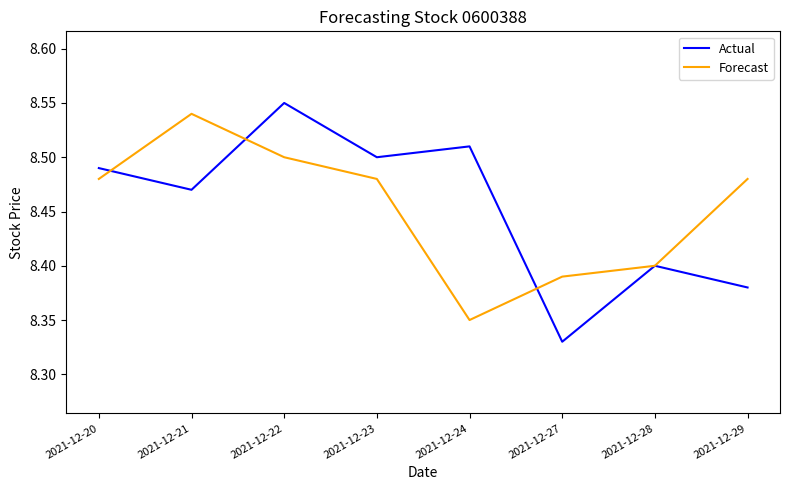

Which series has the largest range (max minus min)?

Actual